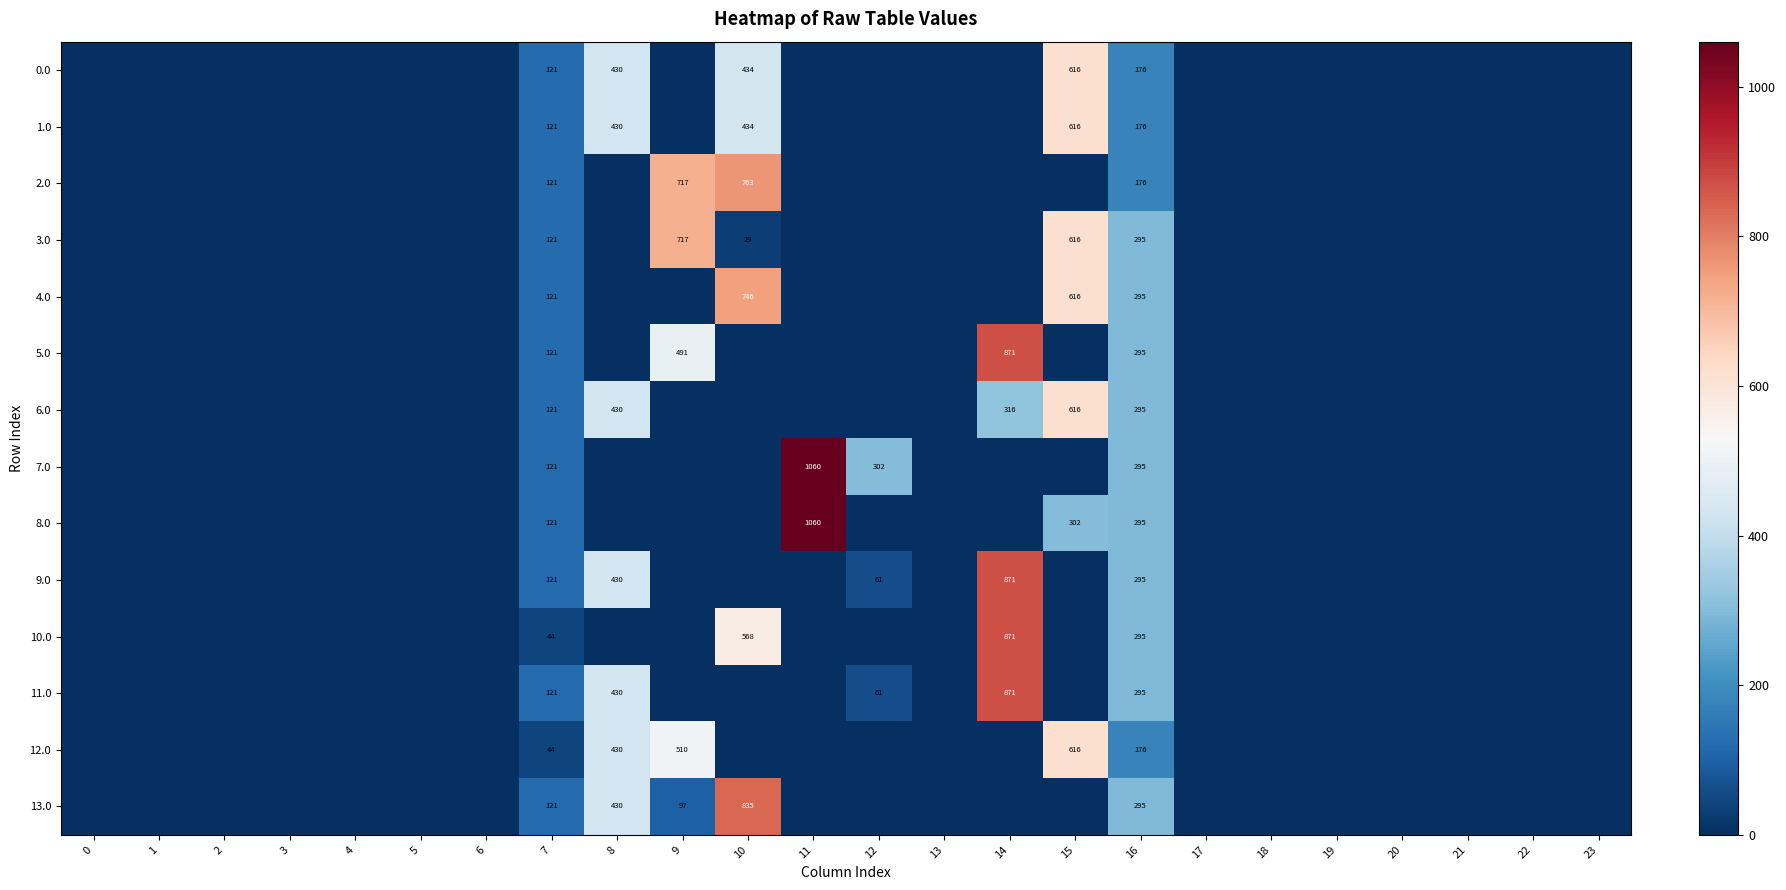

The value of 0.0 at 10 is 604. True or false?

False